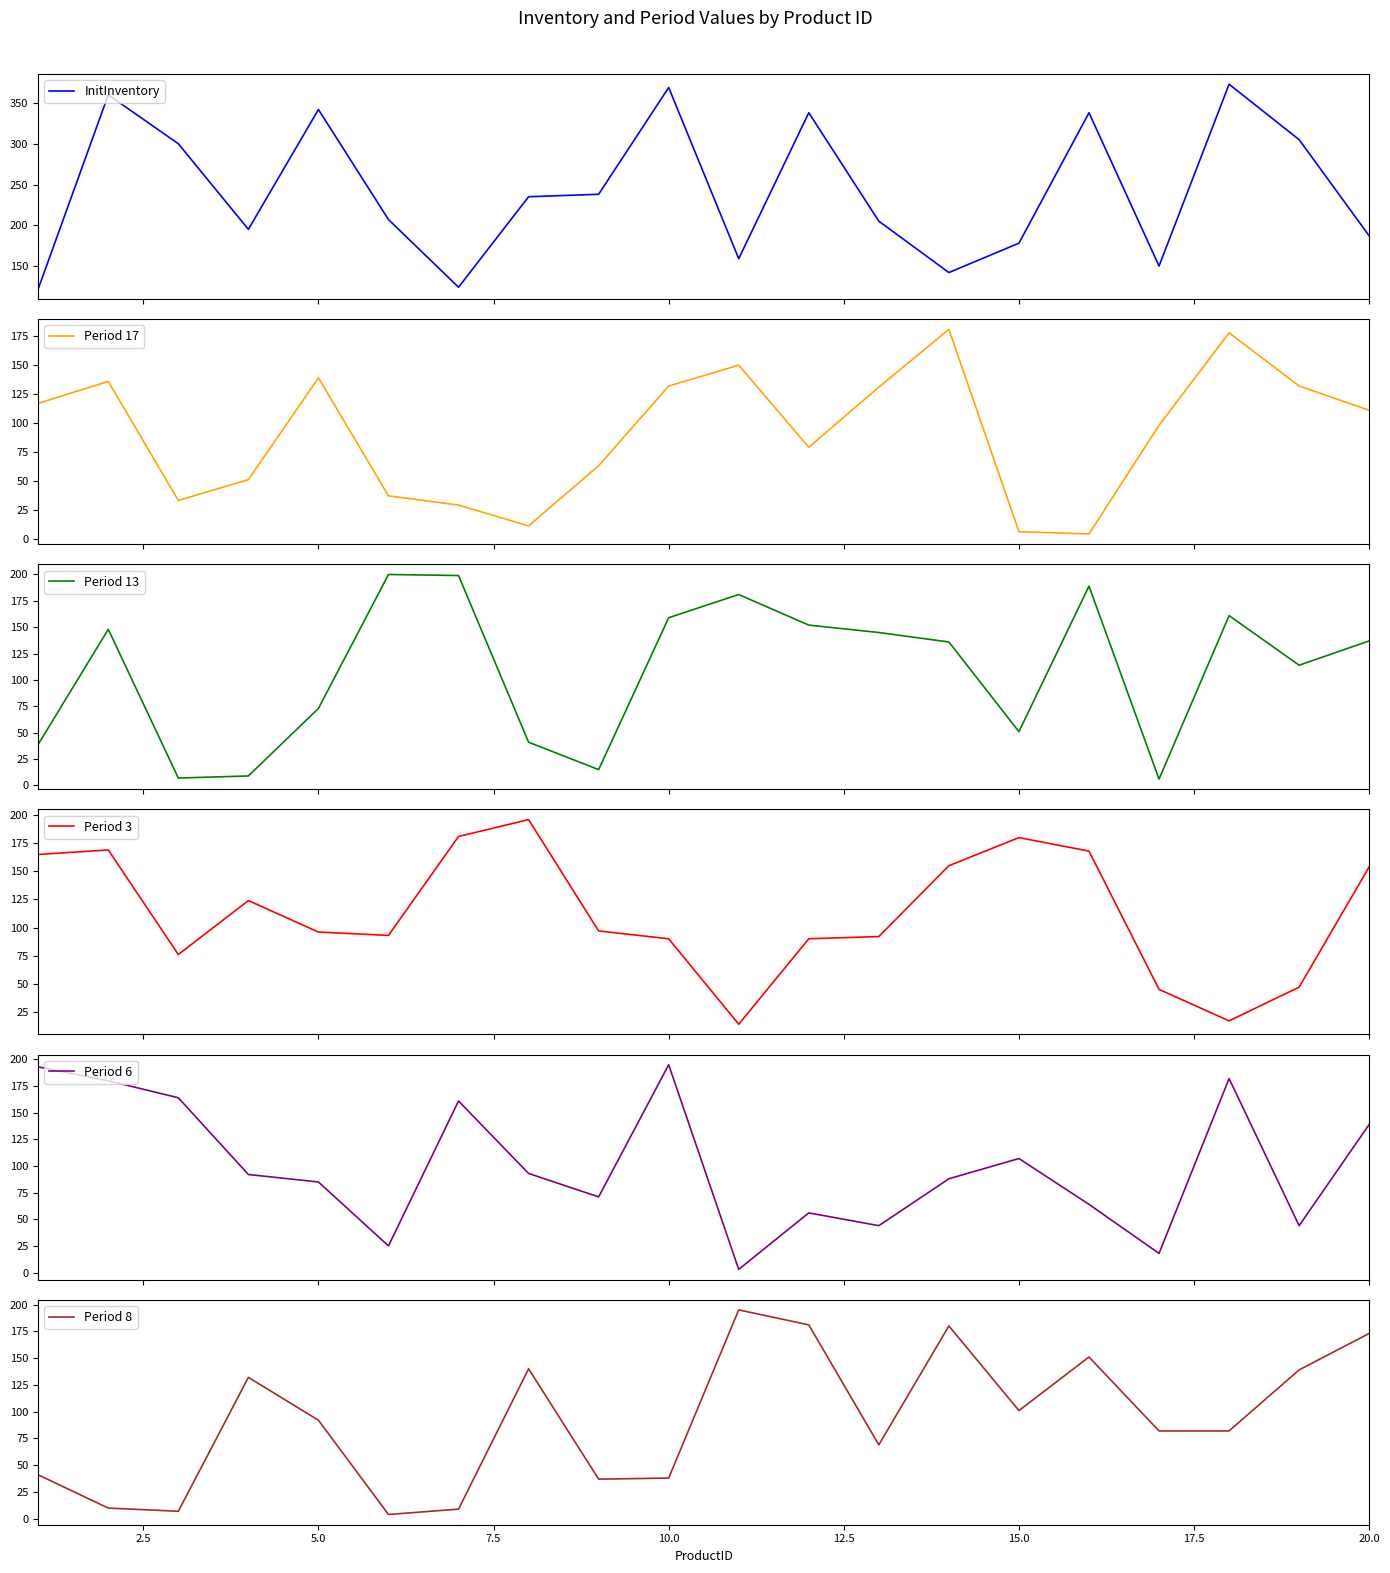

What is the highest value of the InitInventory series?

373